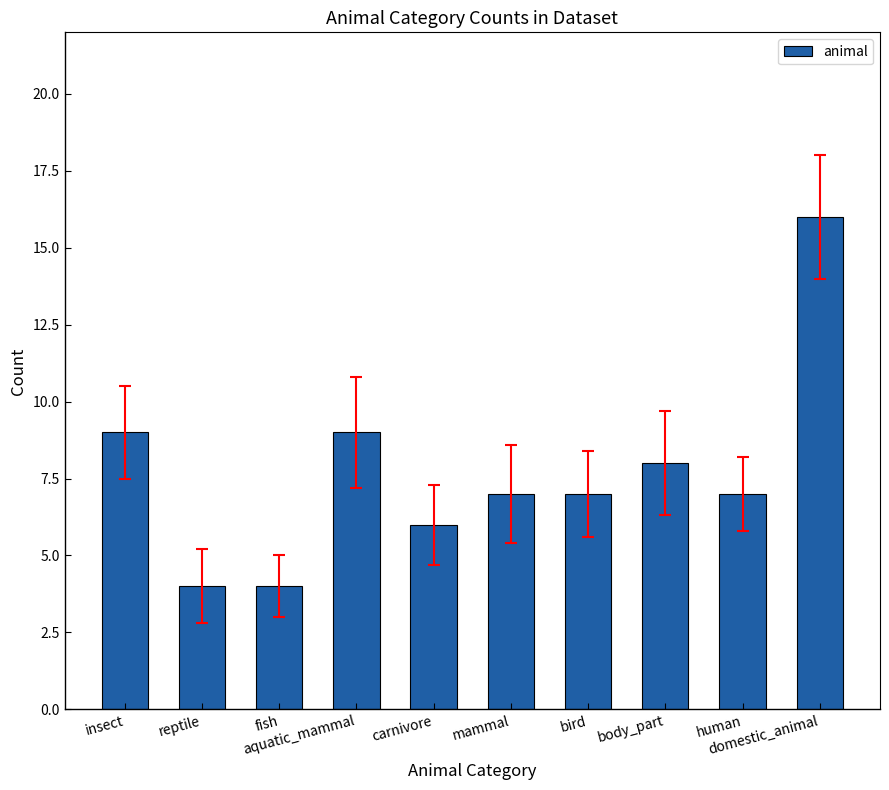

What is the change in value from insect to fish?

-5